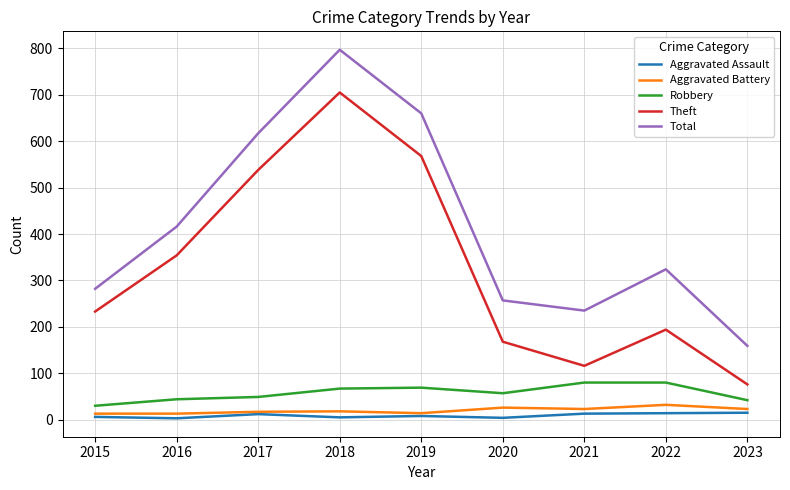

What is the average value of the Total series?

416